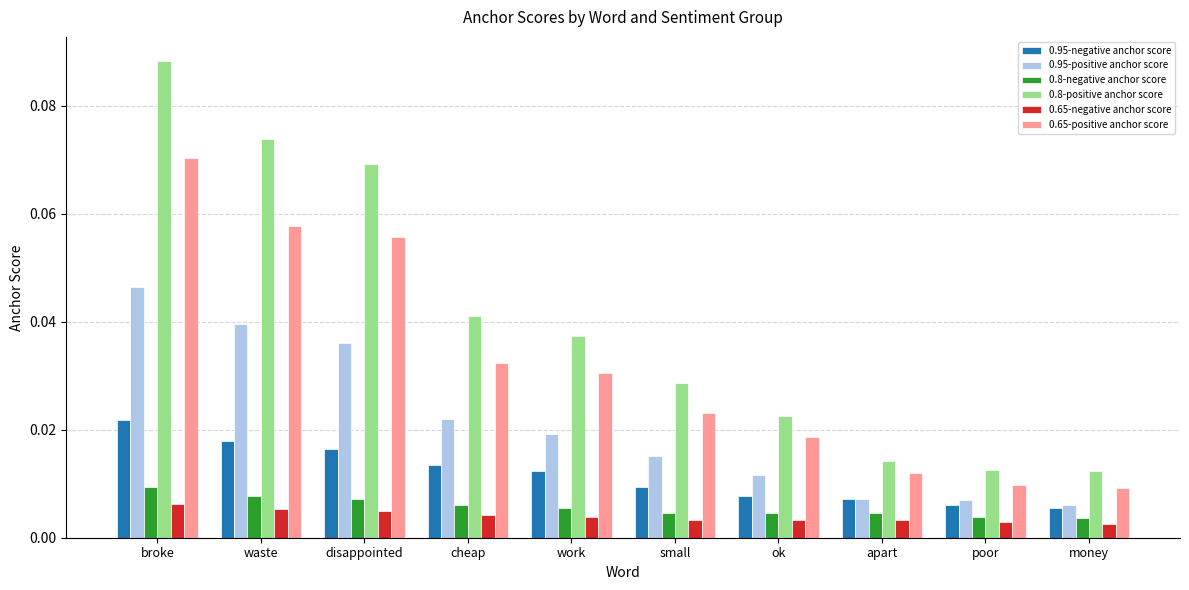

What position from the right is broke?

10